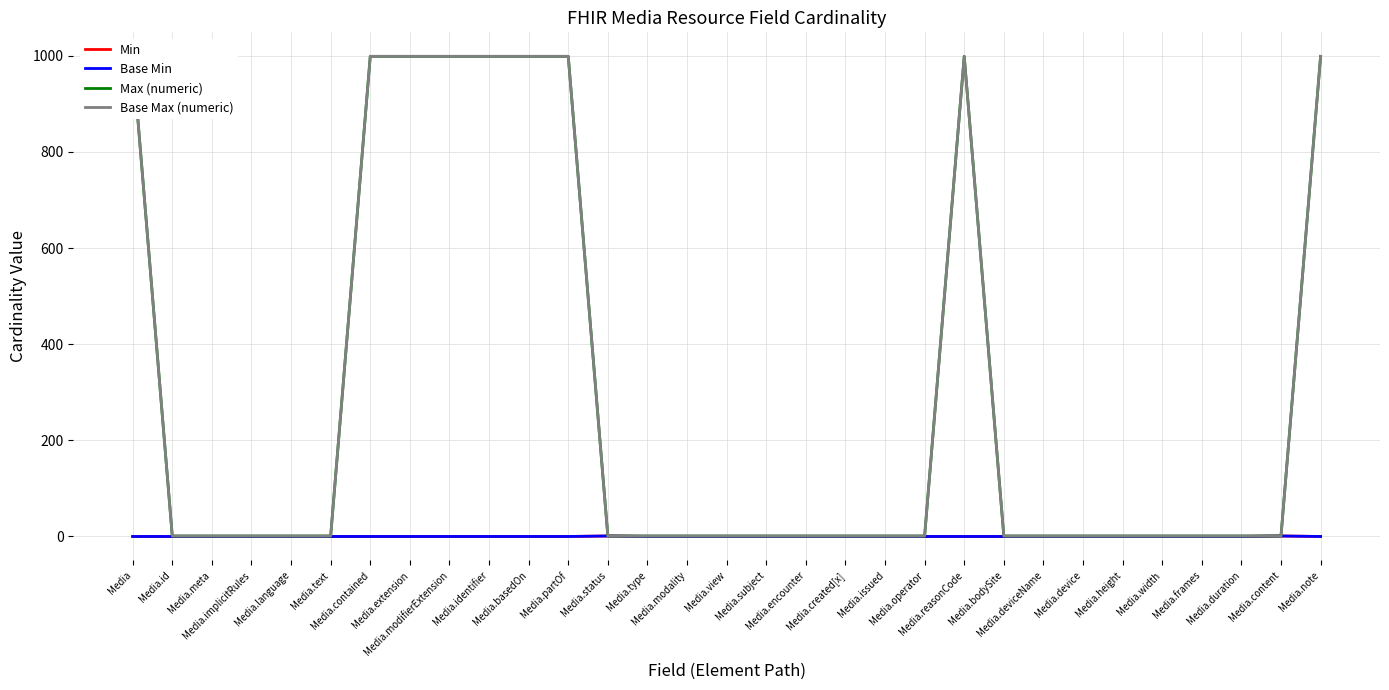

At Media.identifier, list the series in order from largest to smallest.

Max (numeric), Base Max (numeric), Min, Base Min